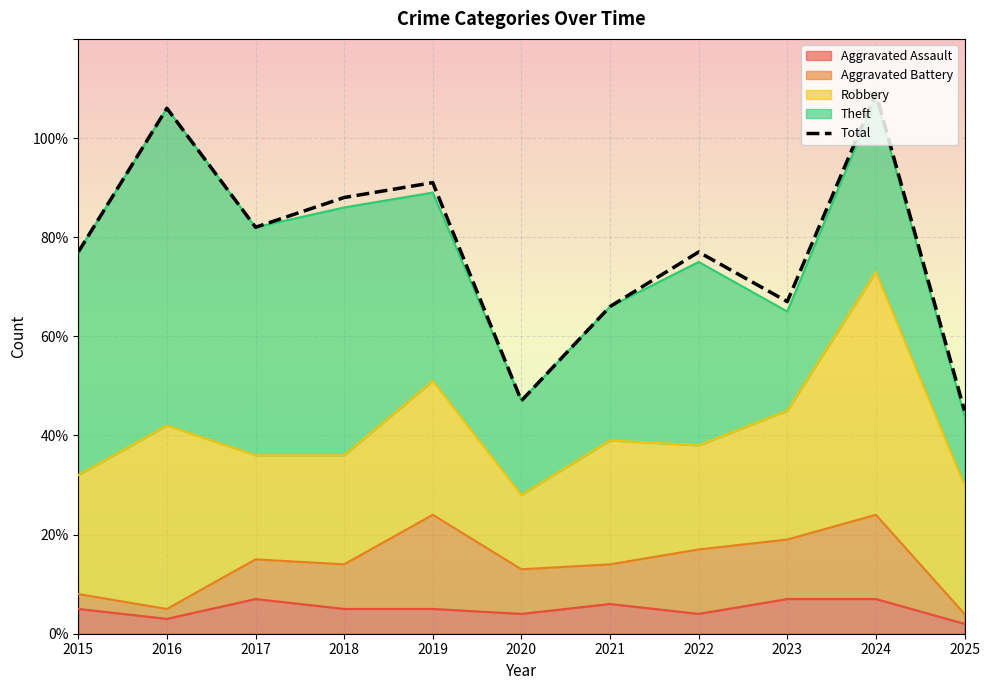

What is the value of the 2nd point from the left?

106